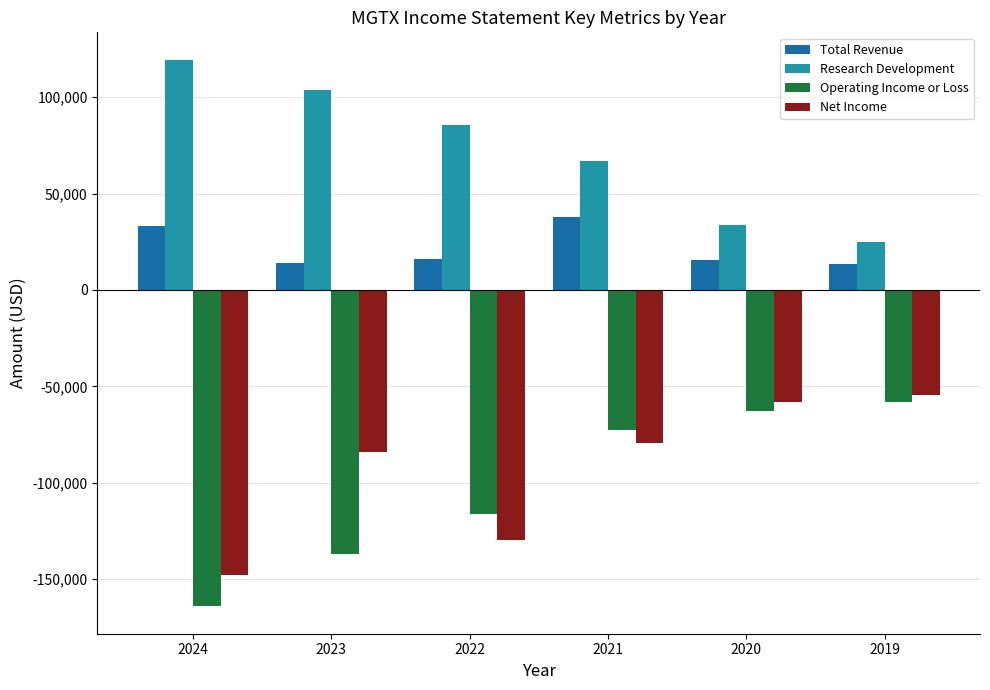

What is the value of the Research Development bar at the 1st from the left?

119500